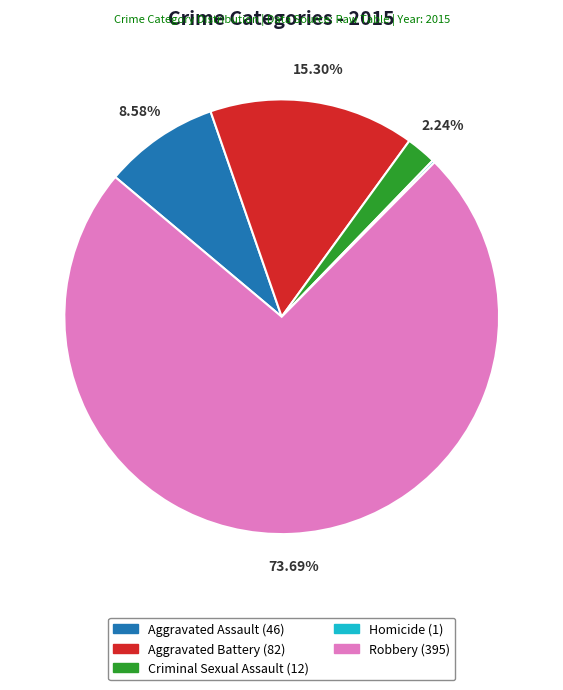

Combined, what portion of the pie is Robbery and Aggravated Battery?

89.0%